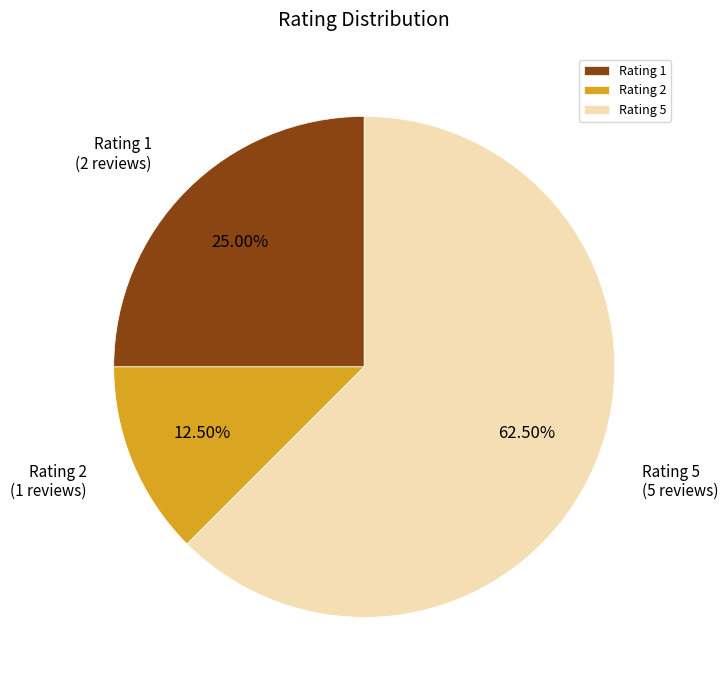

Rank the categories by value from highest to lowest.

Rating 5, Rating 1, Rating 2